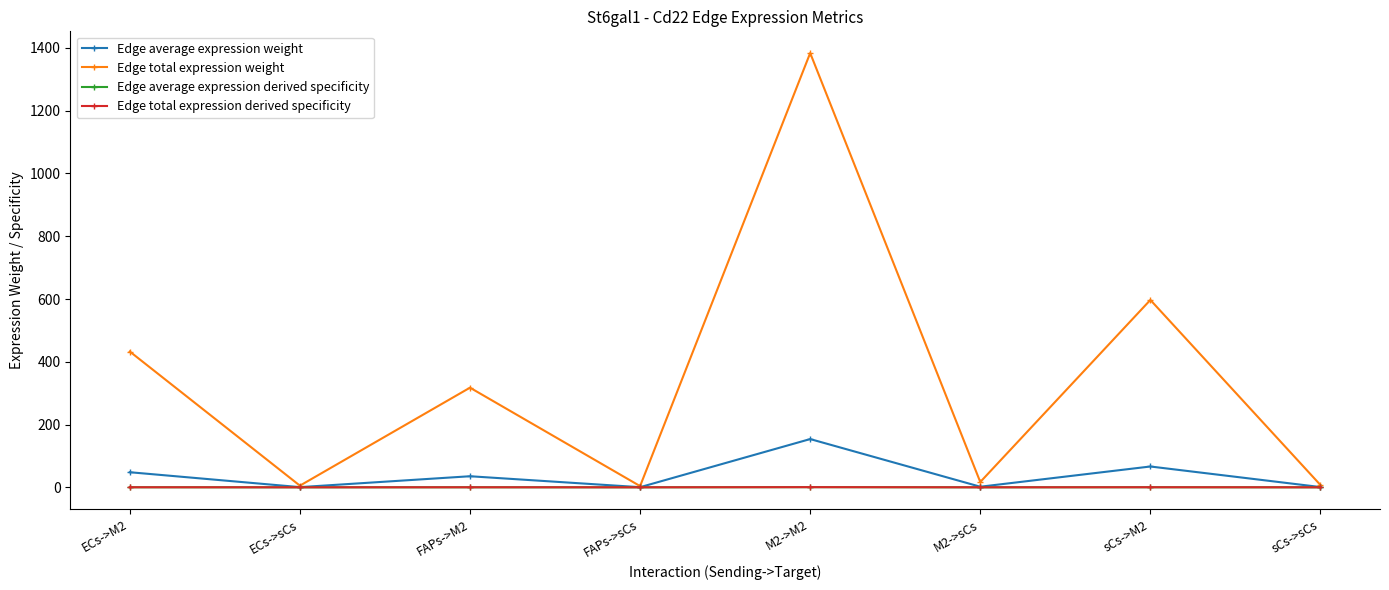

Which has a higher value, M2->sCs or FAPs->sCs?

M2->sCs